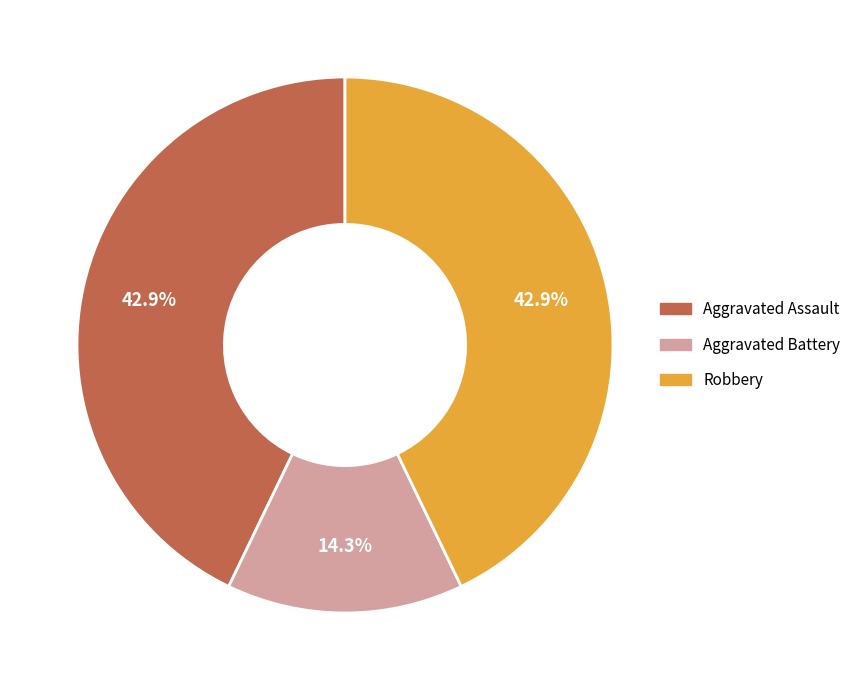

Does any single category account for the majority?

No